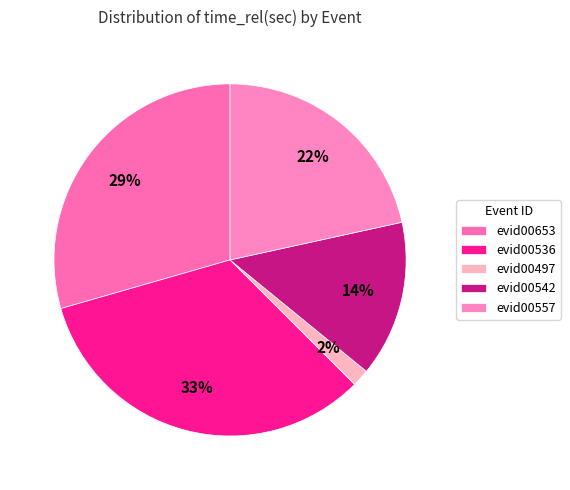

Is it true that evid00542 is 14% of the pie?

True